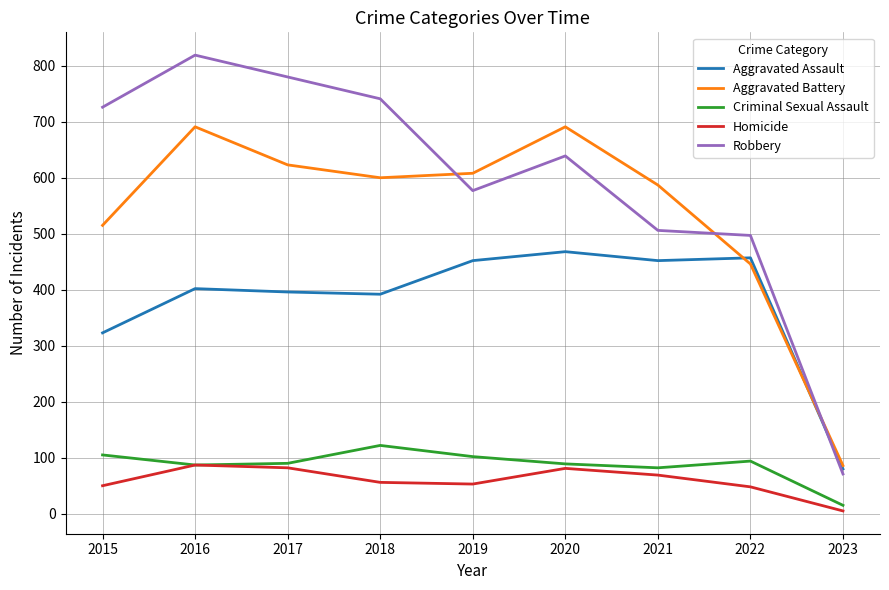

Is the value of Aggravated Assault at 2021 greater than the value of Homicide at 2015?

Yes